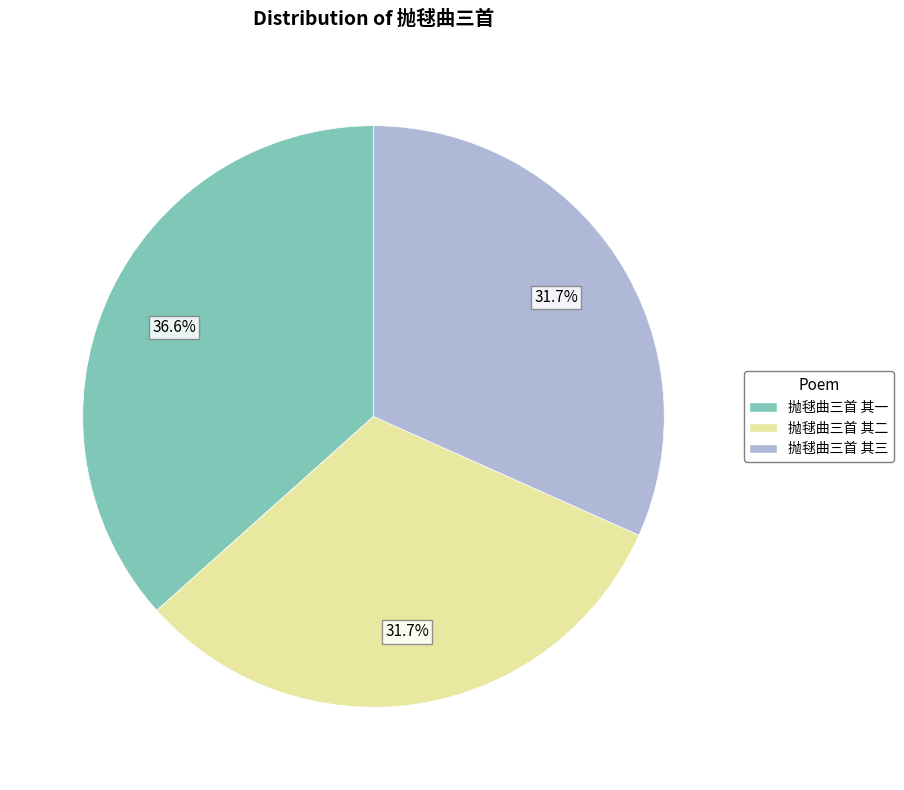

Which slice is the largest?

抛毬曲三首 其一